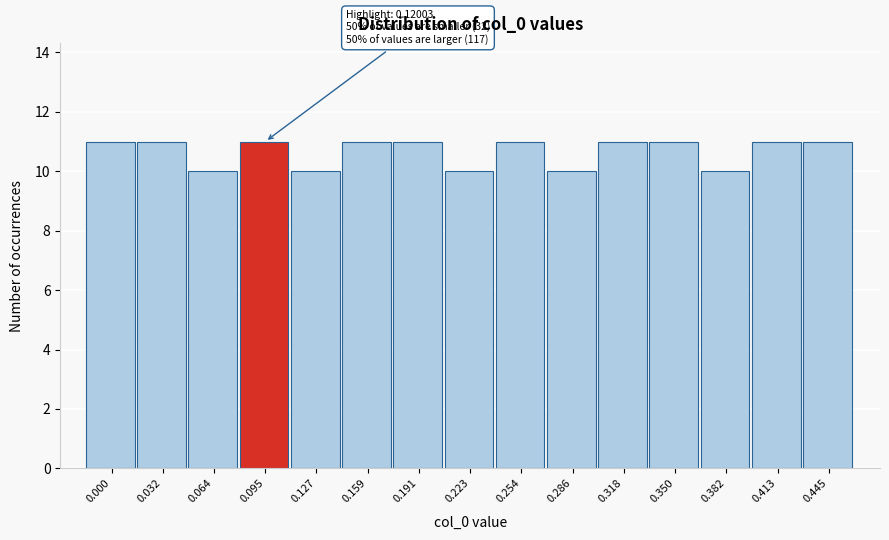

Reading right to left, extract all data points from this chart.

0.445=11	0.413=11	0.382=10	0.350=11	0.318=11	0.286=10	0.254=11	0.223=10	0.191=11	0.159=11	0.127=10	0.095=11	0.064=10	0.032=11	0.000=11